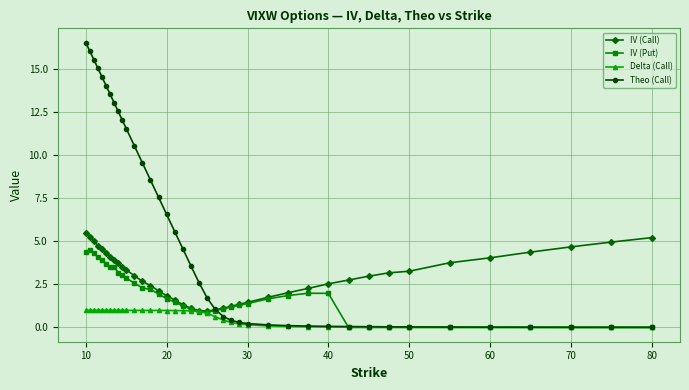

Which series has the largest total across all categories?

Theo (Call)